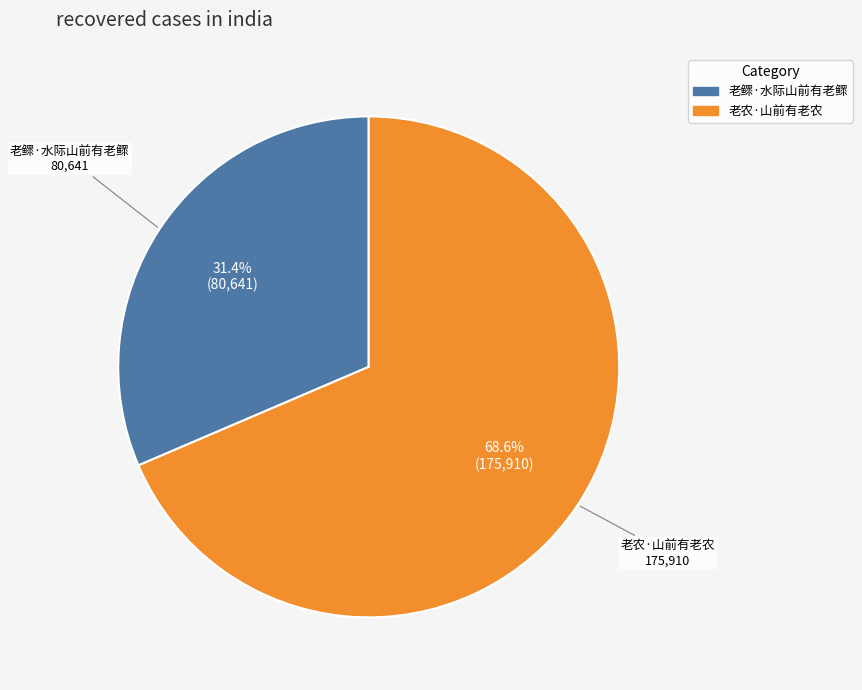

Which has a higher value, 老农·山前有老农 or 老鳏·水际山前有老鳏?

老农·山前有老农